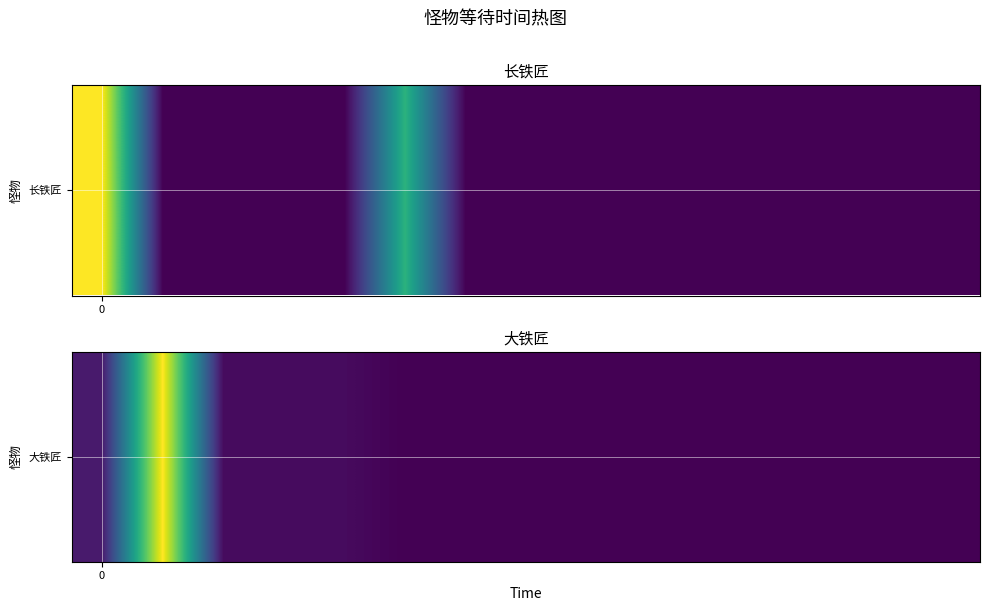

Reading left to right, what are all the values shown in this chart?

5	70	2	2	2	0	0	0	0	0	0	0	0	0	0